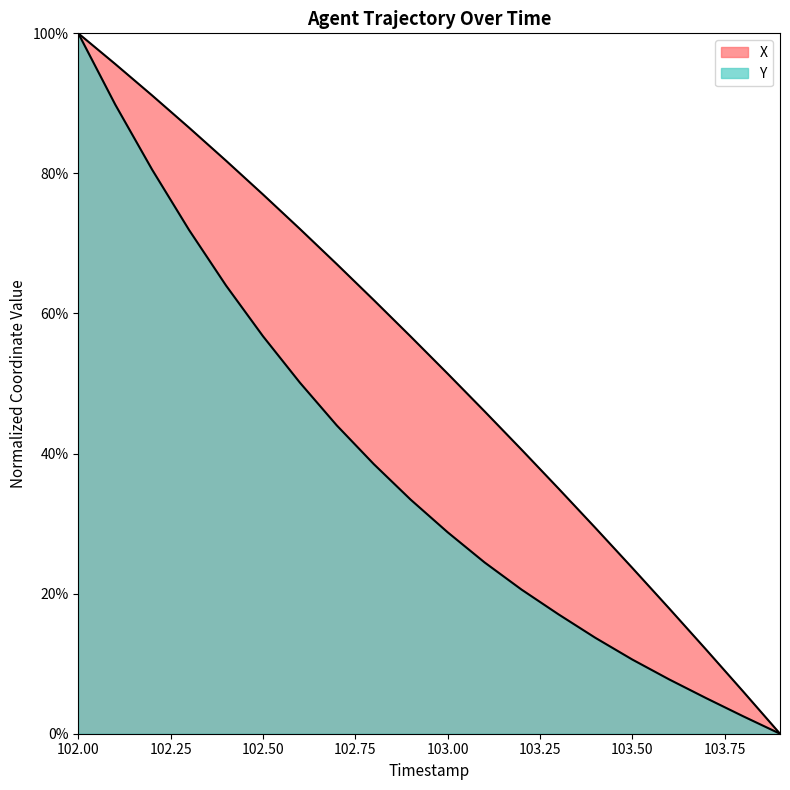

What is the total value across all series at 103.4?

43.1